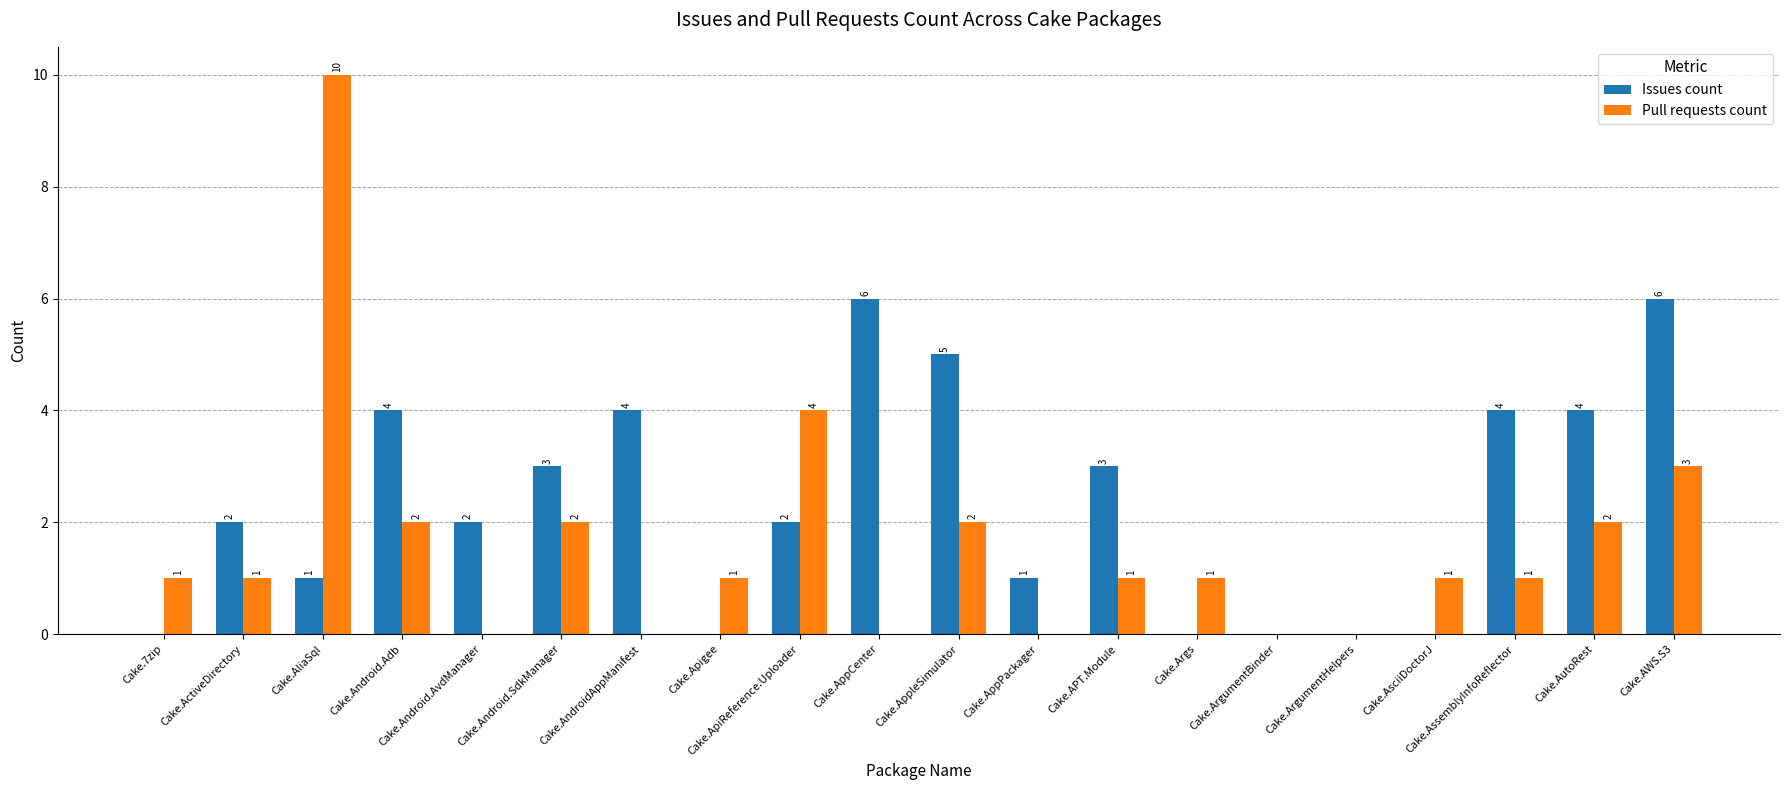

What is the sum of all Pull requests count values?

32